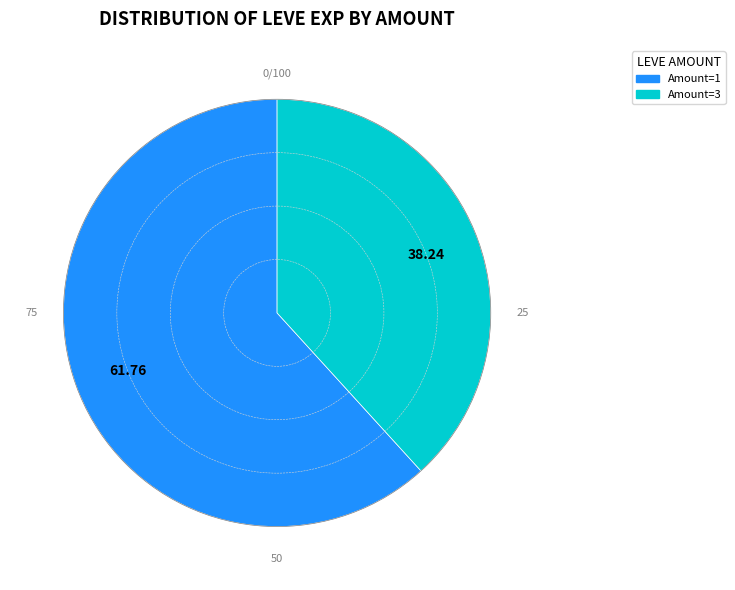

Count the number of slices in the pie.

2